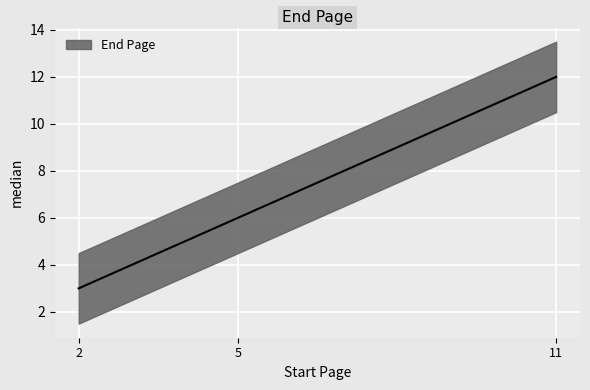

How many lines are shown in the chart?

1